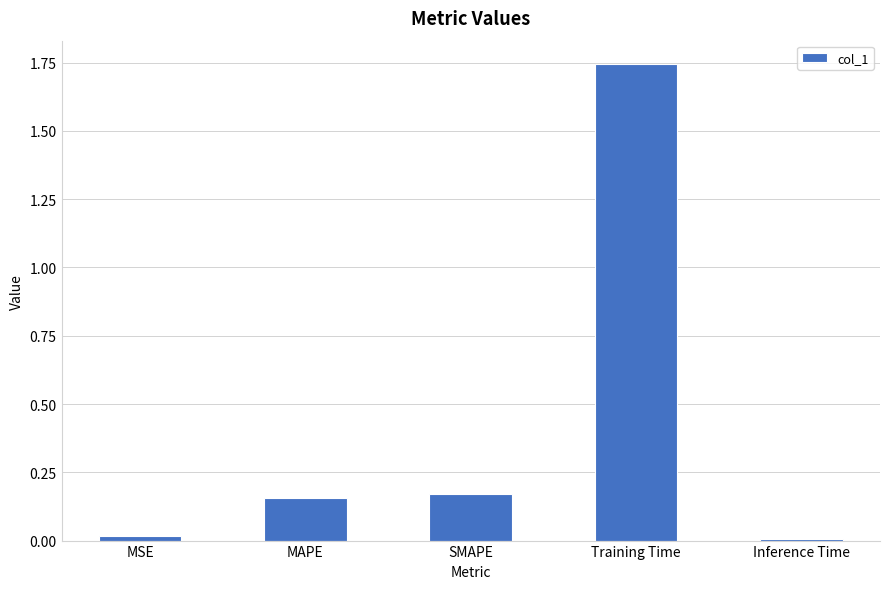

Which category has the highest value across all series?

Training Time